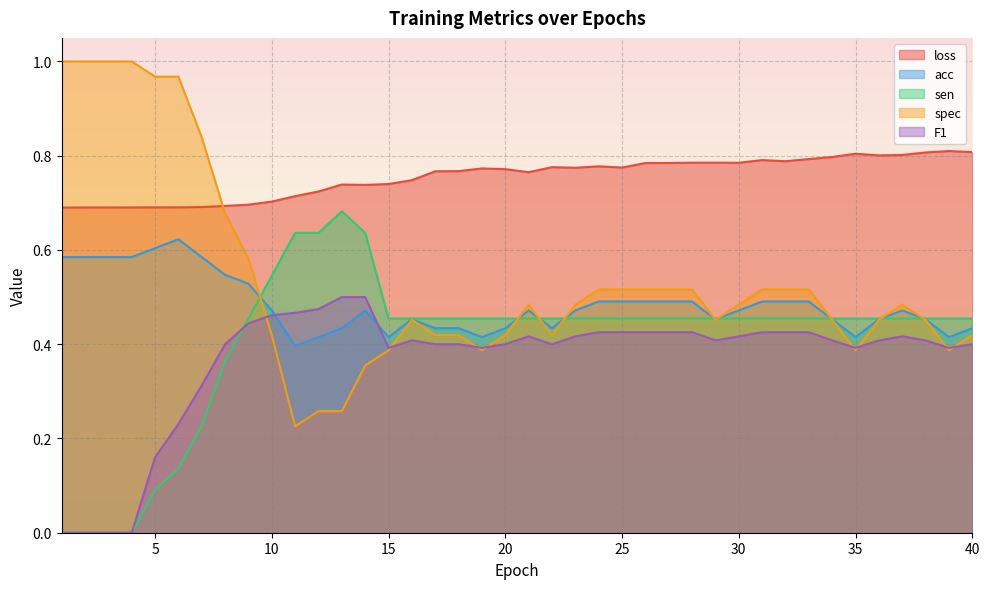

What is the difference between the maximum and minimum values in the acc series?

0.2